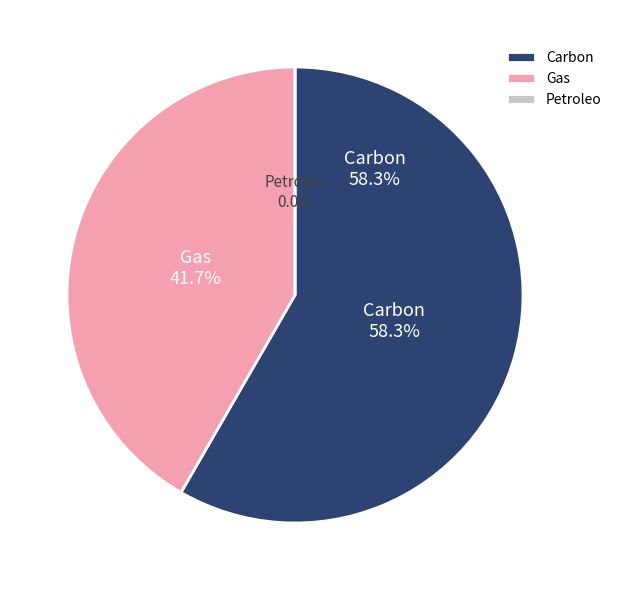

Which has a higher value, Gas or Carbon?

Carbon